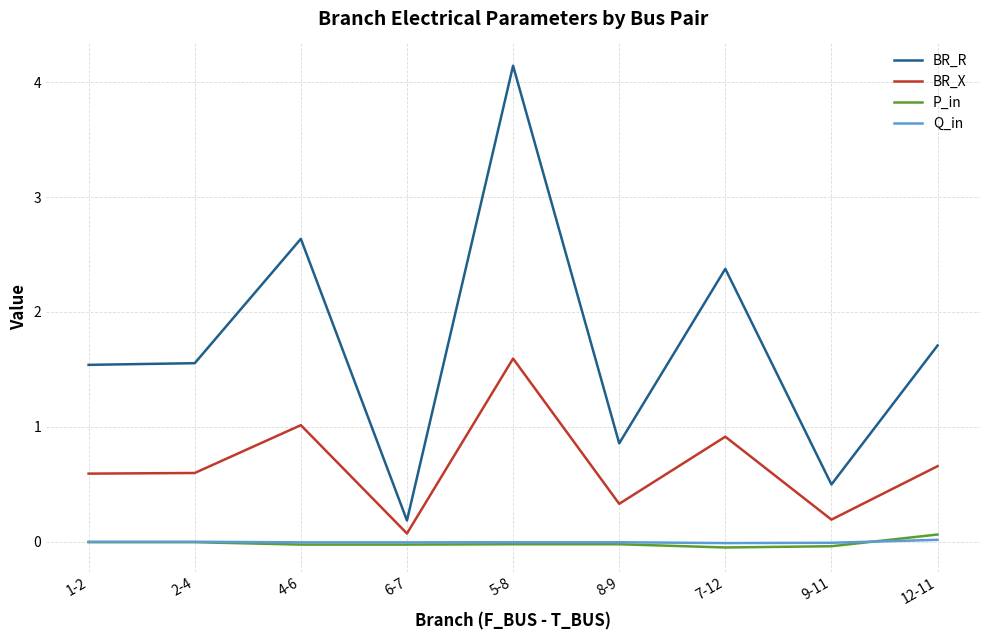

True or false: P_in and BR_R cross at least once.

False